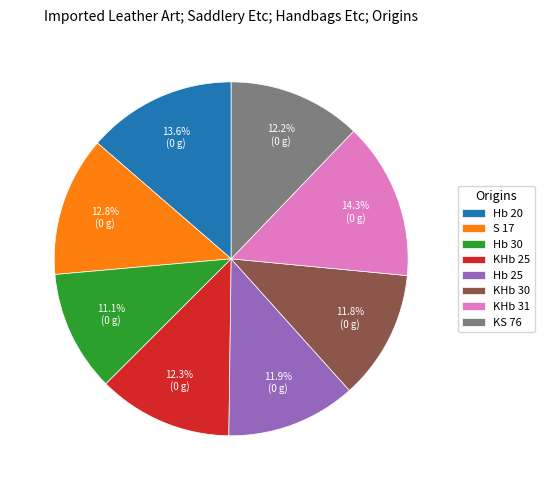

What percentage is the KHb 31 slice, to the nearest percent?

14%